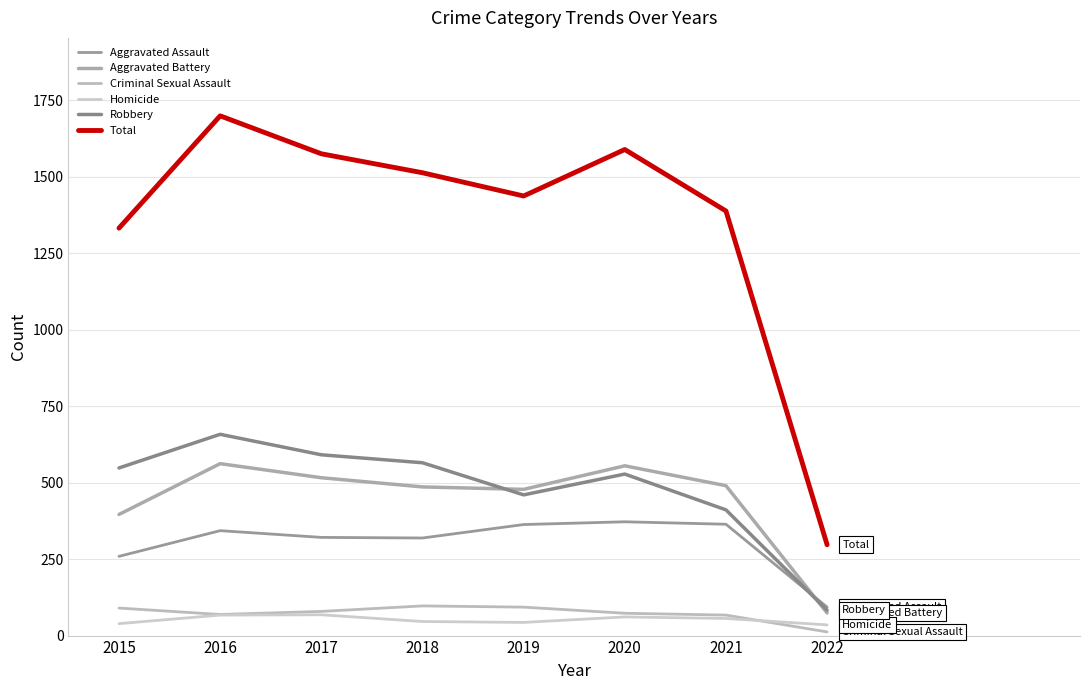

How many intersections are there between Aggravated Assault and Robbery?

1